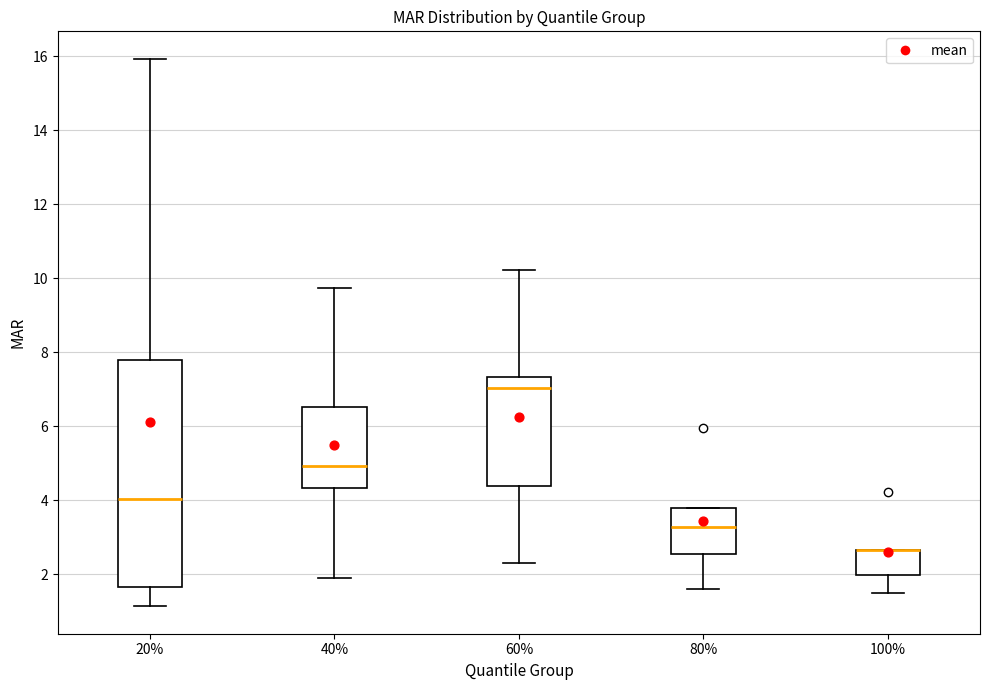

Which box is the tallest, from its lower edge to its upper edge?

20%